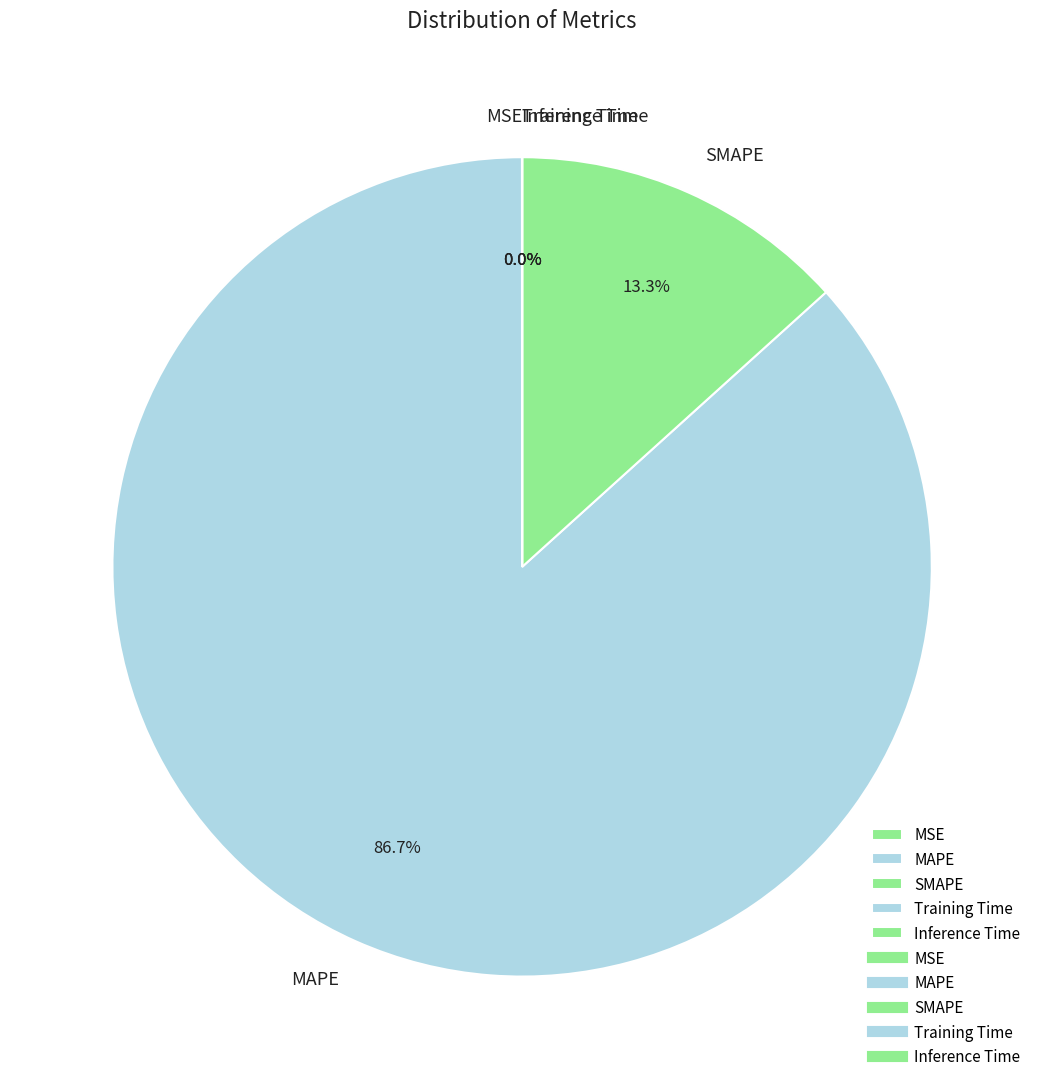

How much of the chart is everything except MAPE?

13.3%